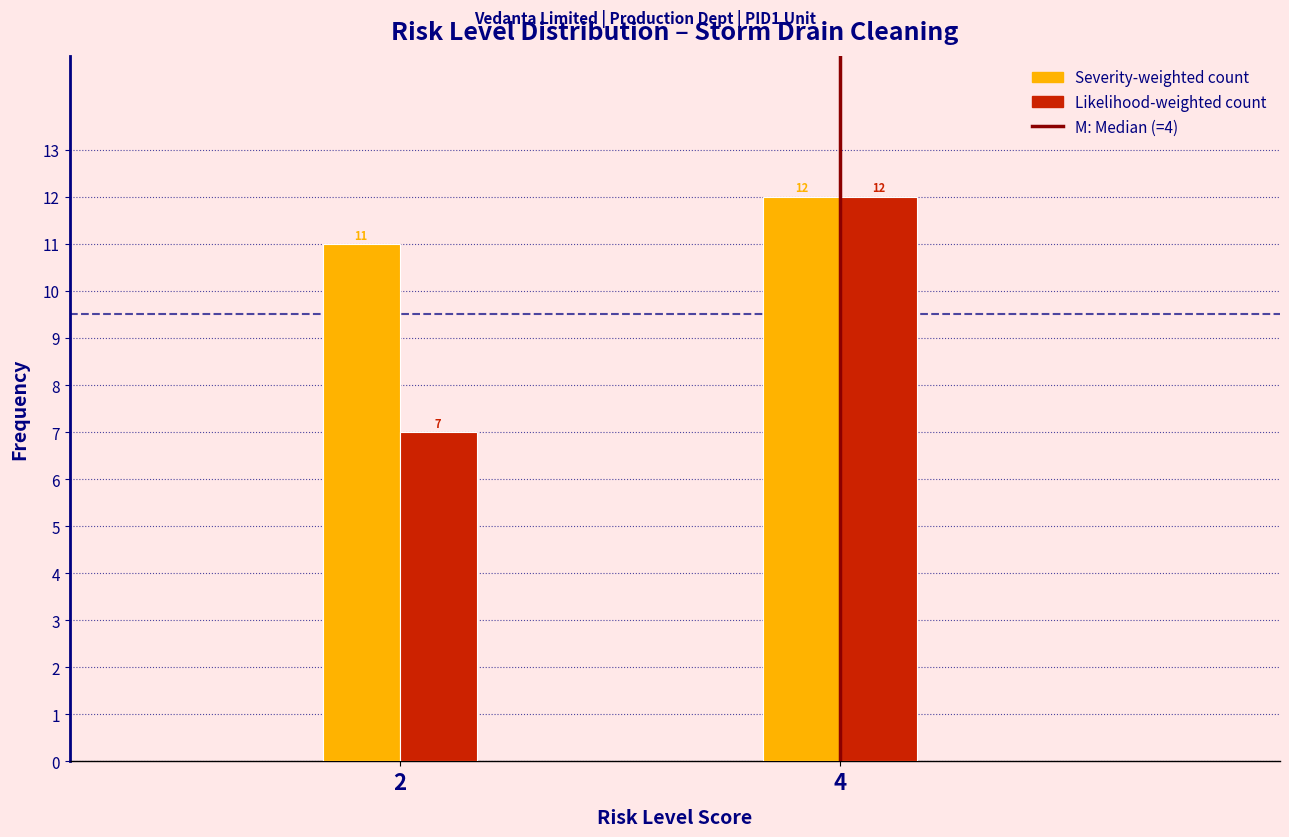

Reading left to right, extract all data points from this chart.

Severity-weighted count: 2=11	4=12
Likelihood-weighted count: 2=7	4=12